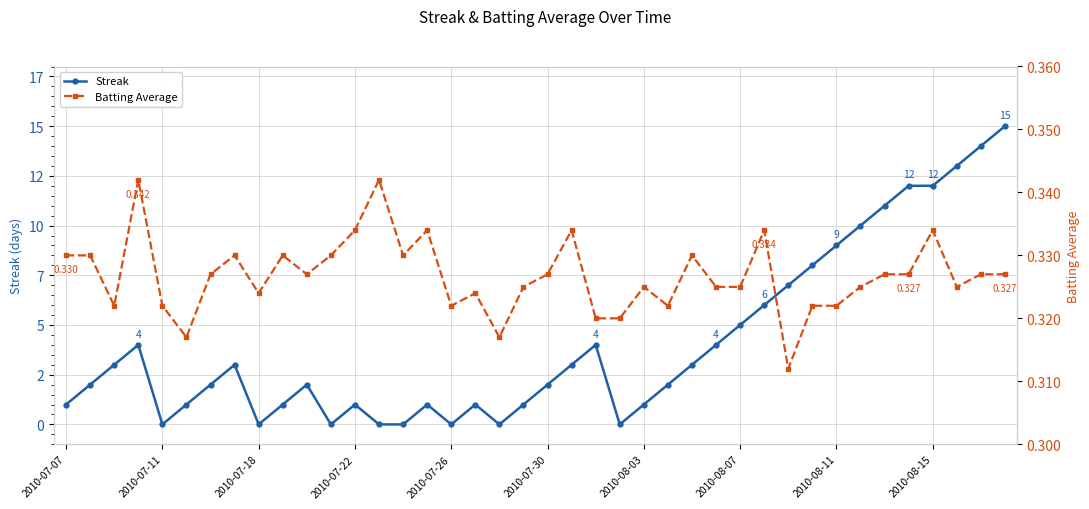

Is it true that Batting Average equals 0.2 at 2010-08-15?

False